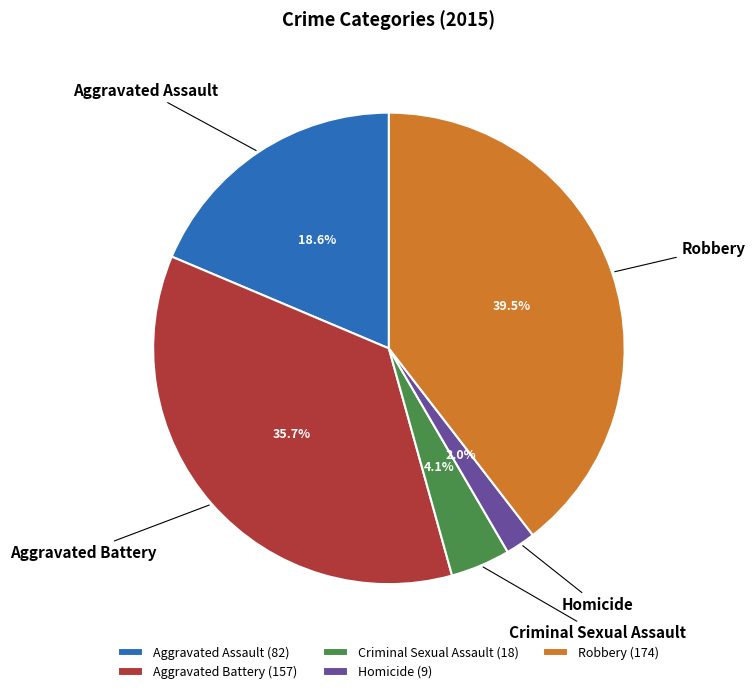

Count the number of slices in the pie.

5